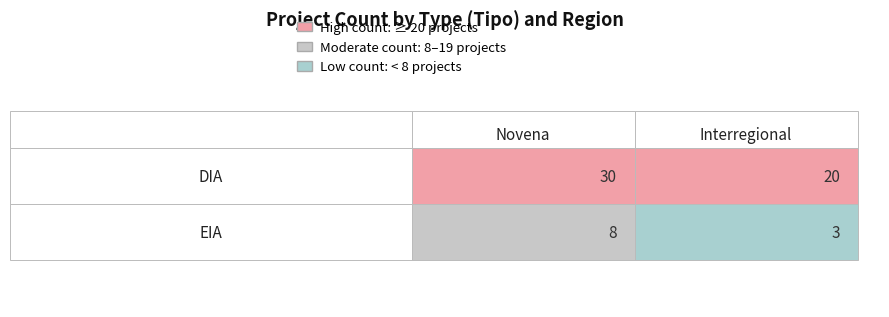

At which label is EIA closest to 5?

Interregional